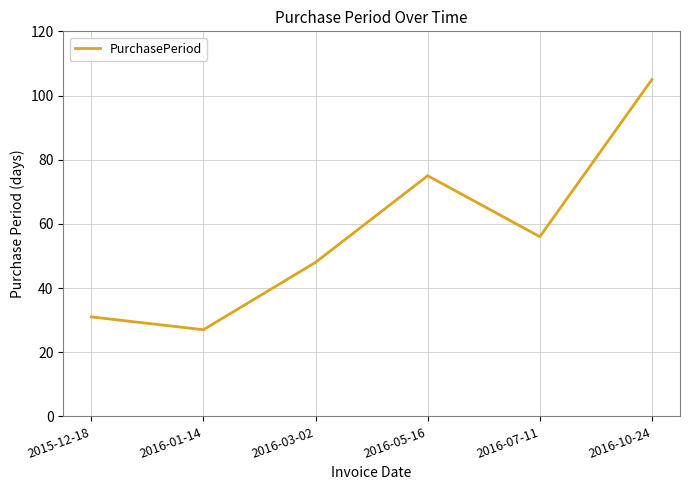

What is the difference between the maximum and minimum values?

78